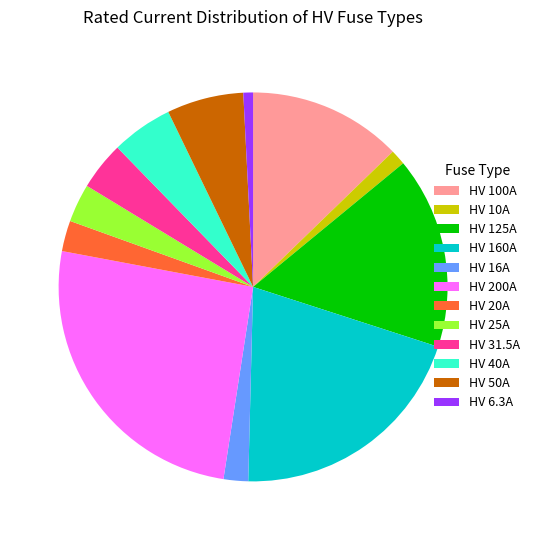

Which category has the biggest portion of the pie?

HV 200A